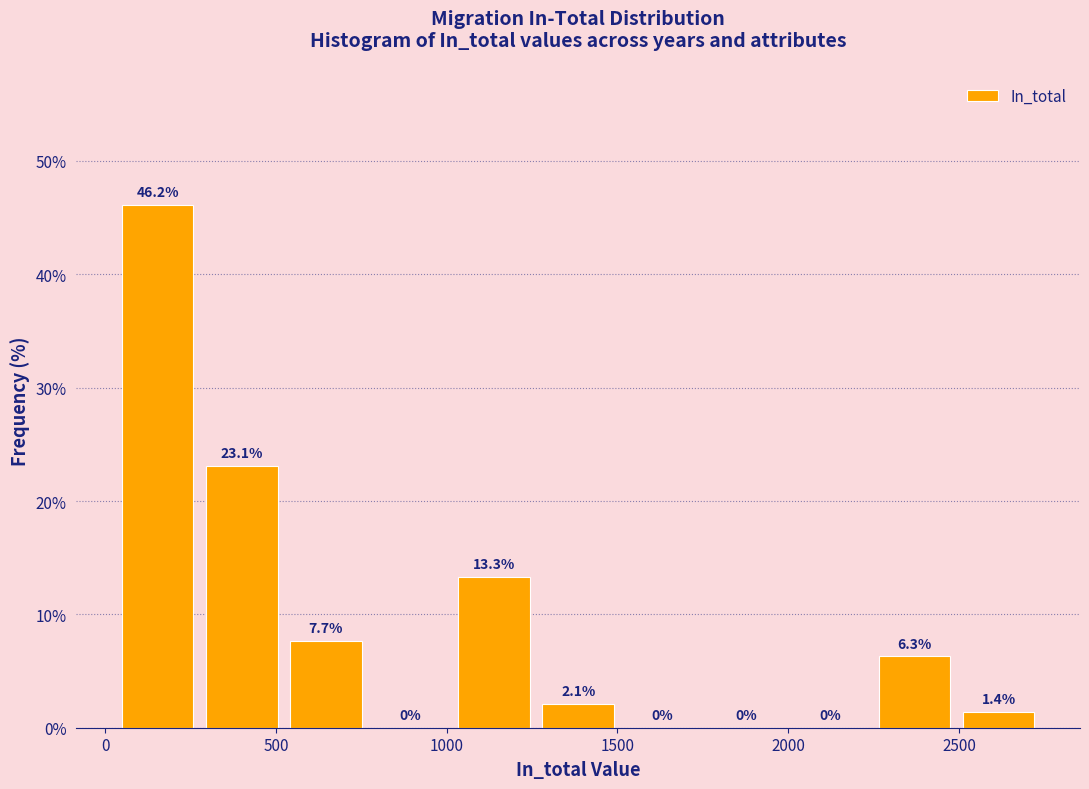

What is the height of the bar covering 2500 to 2750 on the x-axis? The bar edges are not printed on the chart, so give them approximately, as read against the axis.

1.4